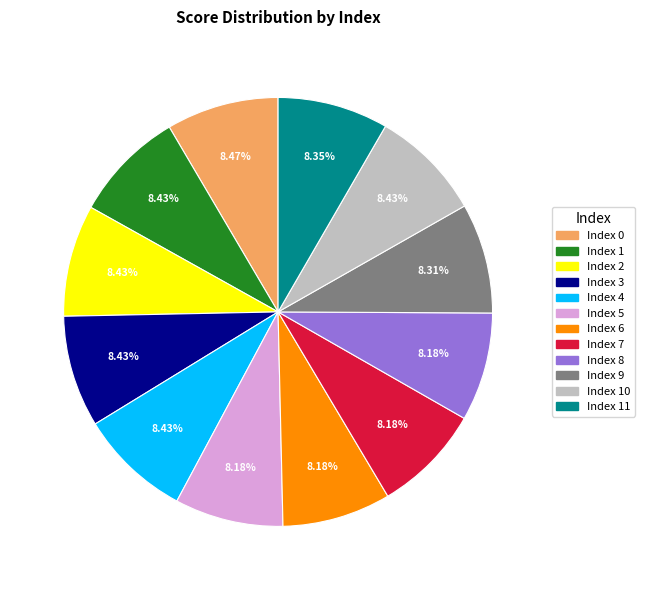

How many slices are in this pie chart?

12